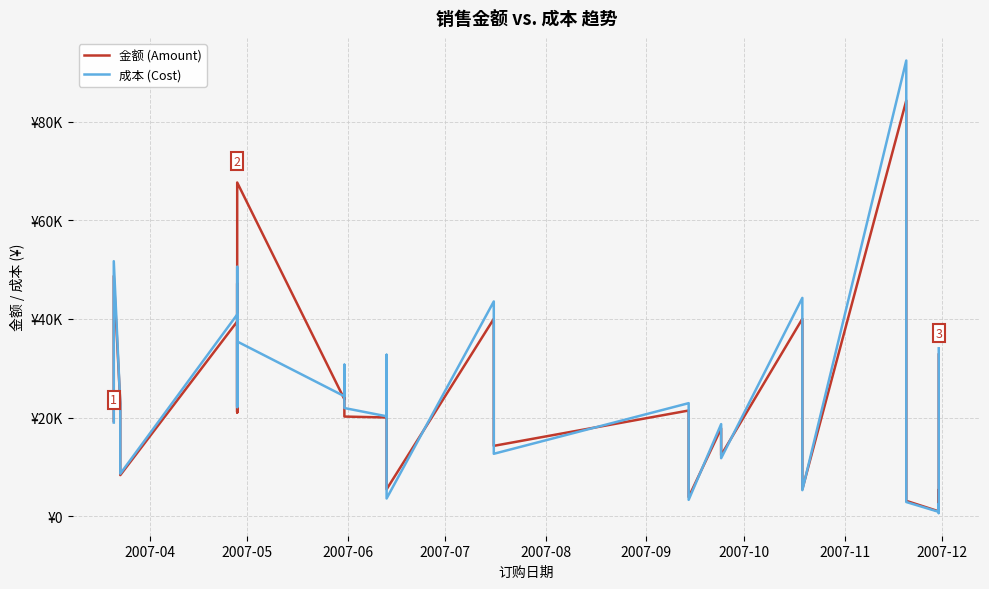

List the series in order of their overall mean, lowest first.

成本 (Cost), 金额 (Amount)